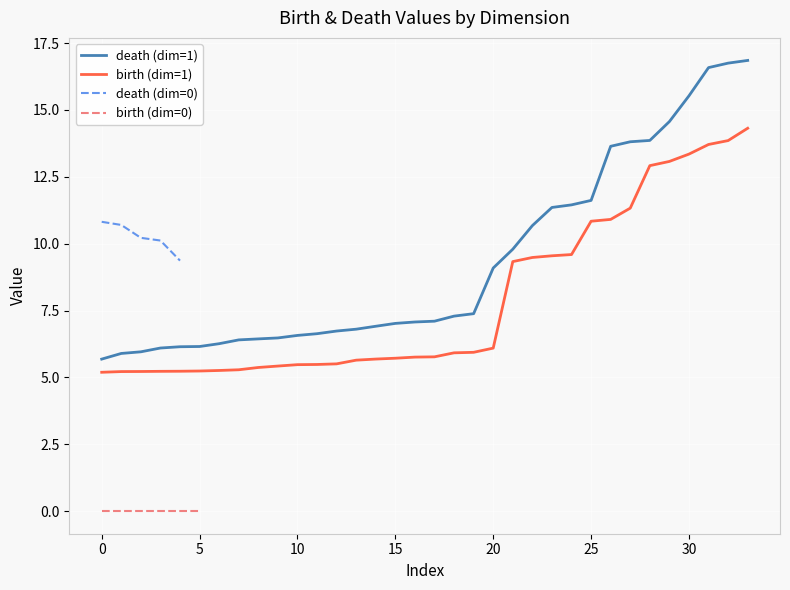

Between 33 and 6, which is larger?

33